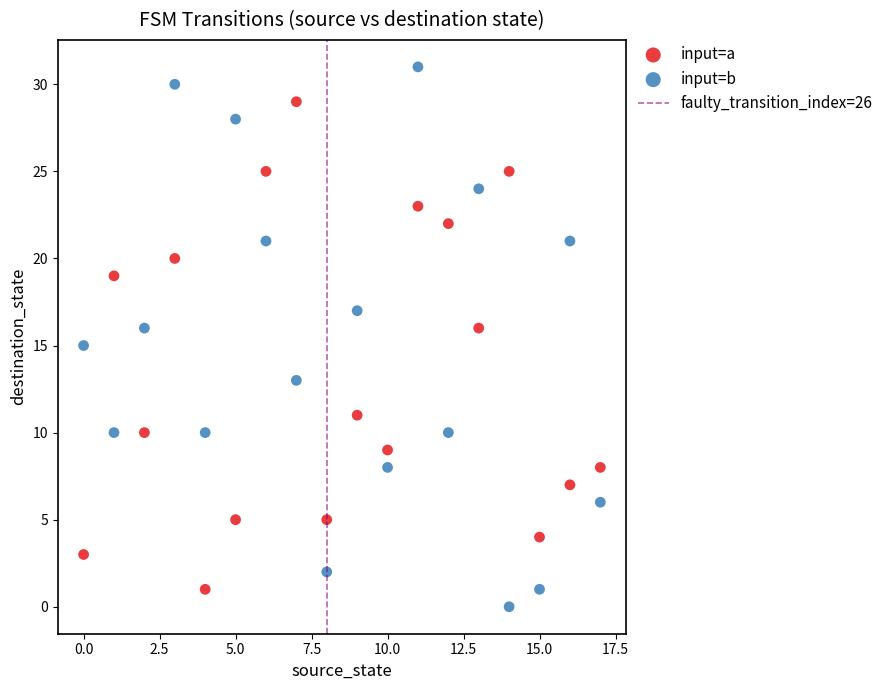

Across all data points, what is the range of Y values (max minus min)?

31